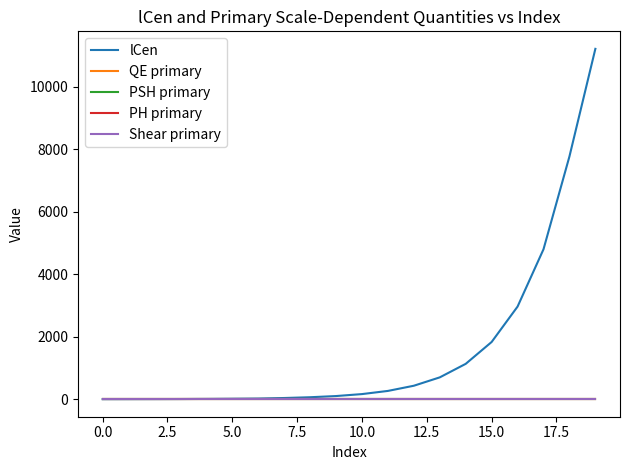

Which series has the largest total across all categories?

lCen